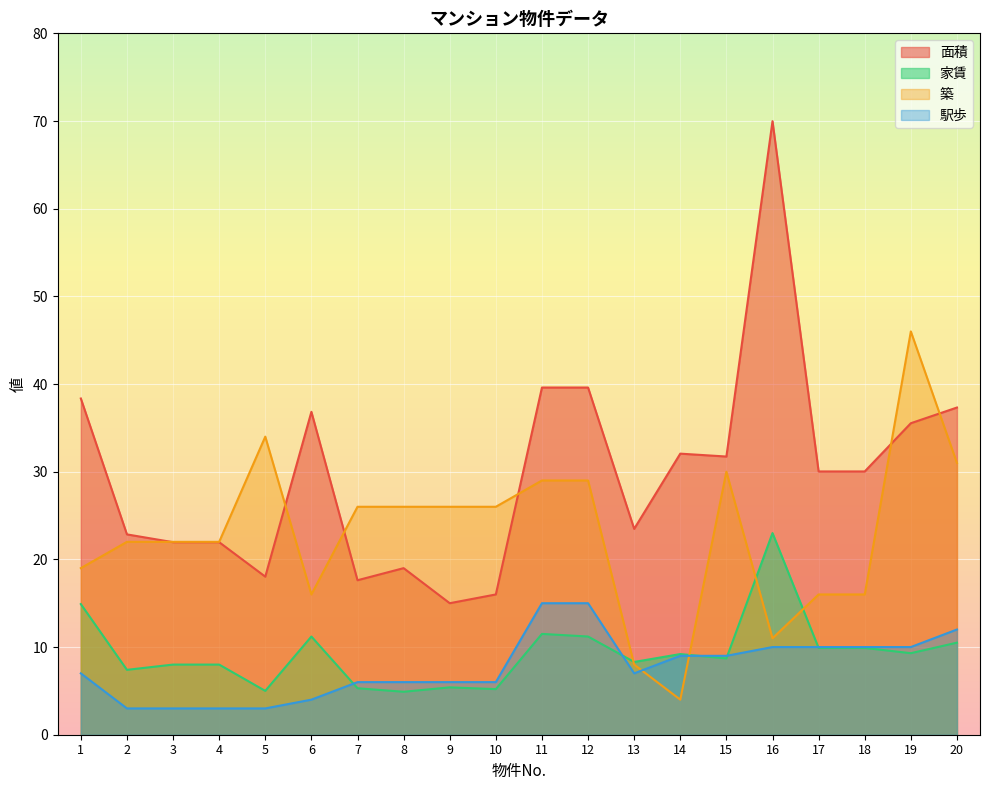

Count the number of data series in this chart.

4